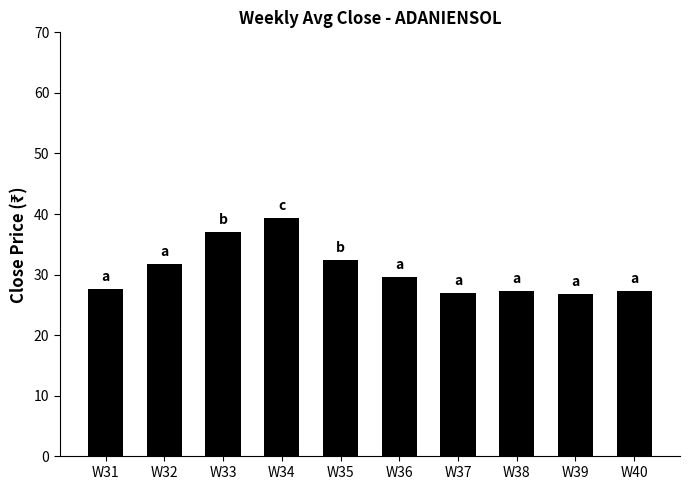

What is the value of the 2nd bar from the left?

31.7